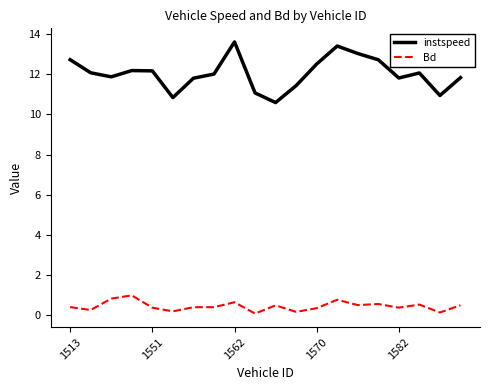

List the series in order of their overall mean, highest first.

instspeed, Bd